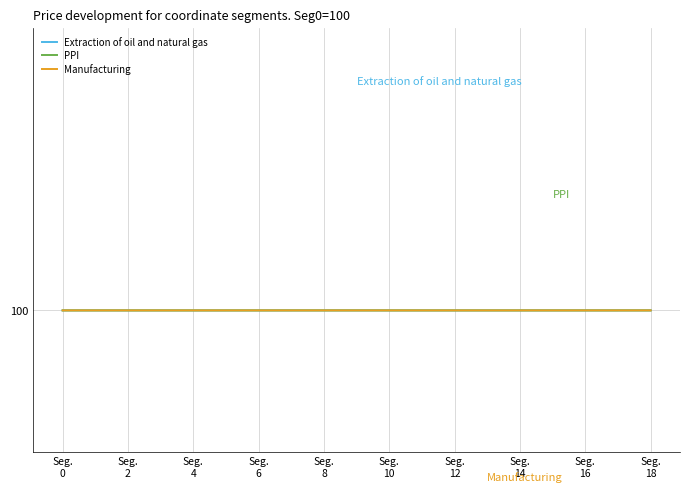

What is the label of the 10th point from the left?

Seg.
18